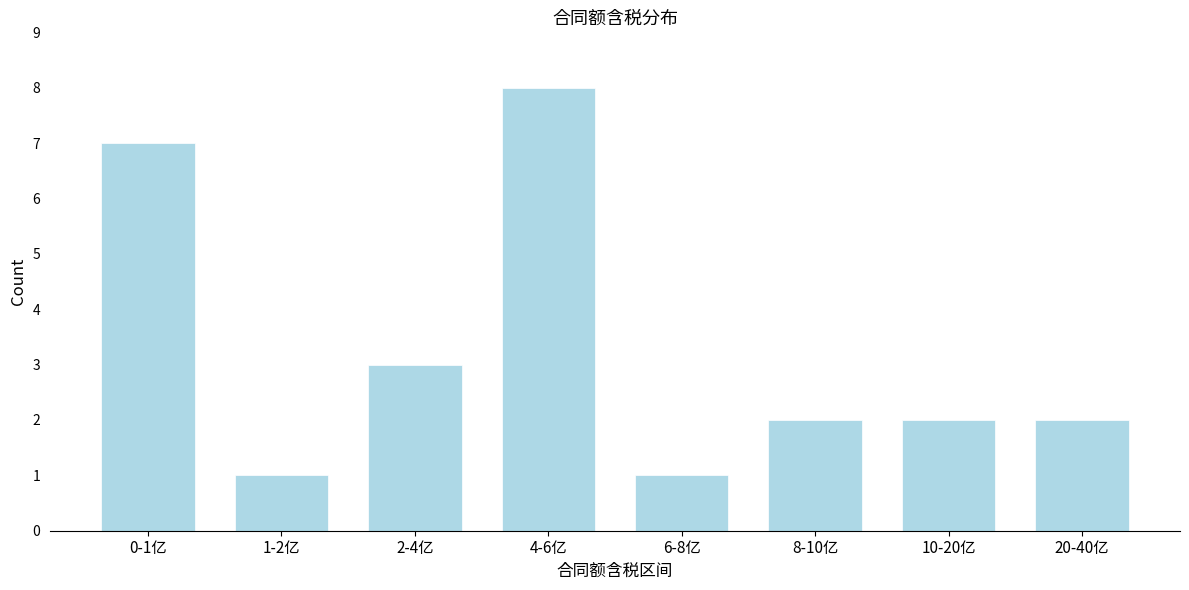

Reading left to right, list all the values displayed in this chart.

0-1亿=7	1-2亿=1	2-4亿=3	4-6亿=8	6-8亿=1	8-10亿=2	10-20亿=2	20-40亿=2